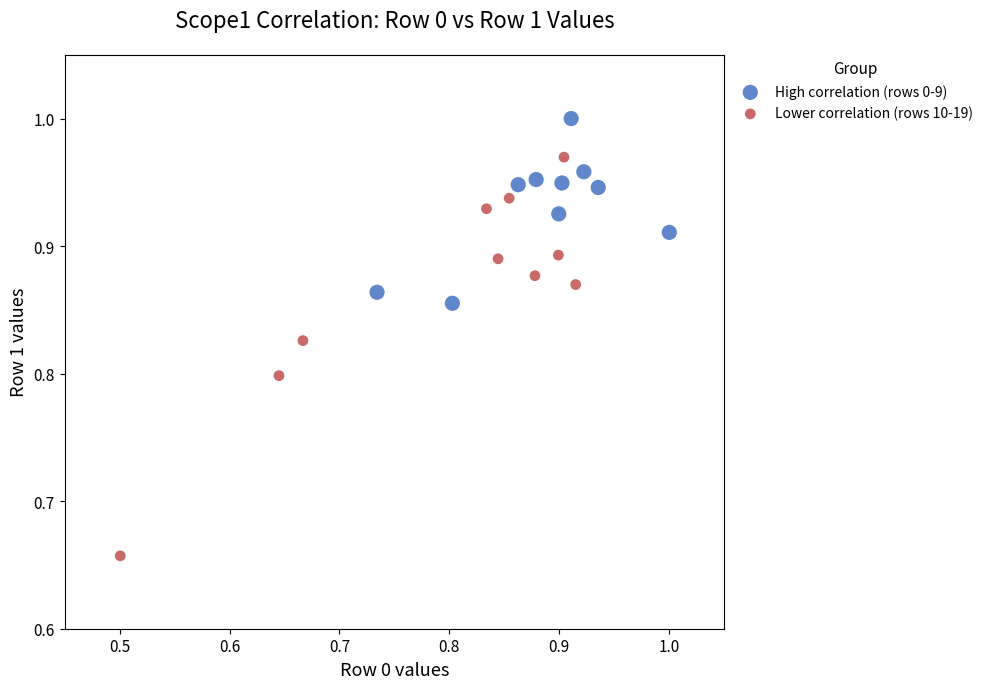

Which series contains the highest Y value?

High correlation (rows 0-9)